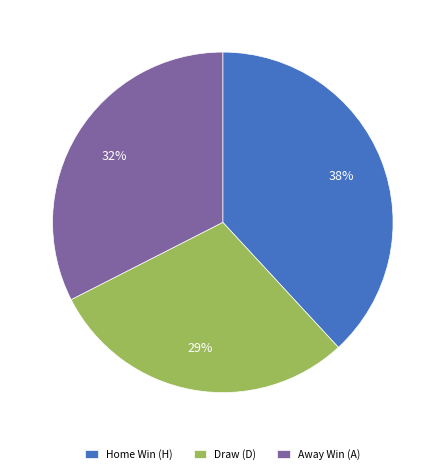

Count the number of slices in the pie.

3